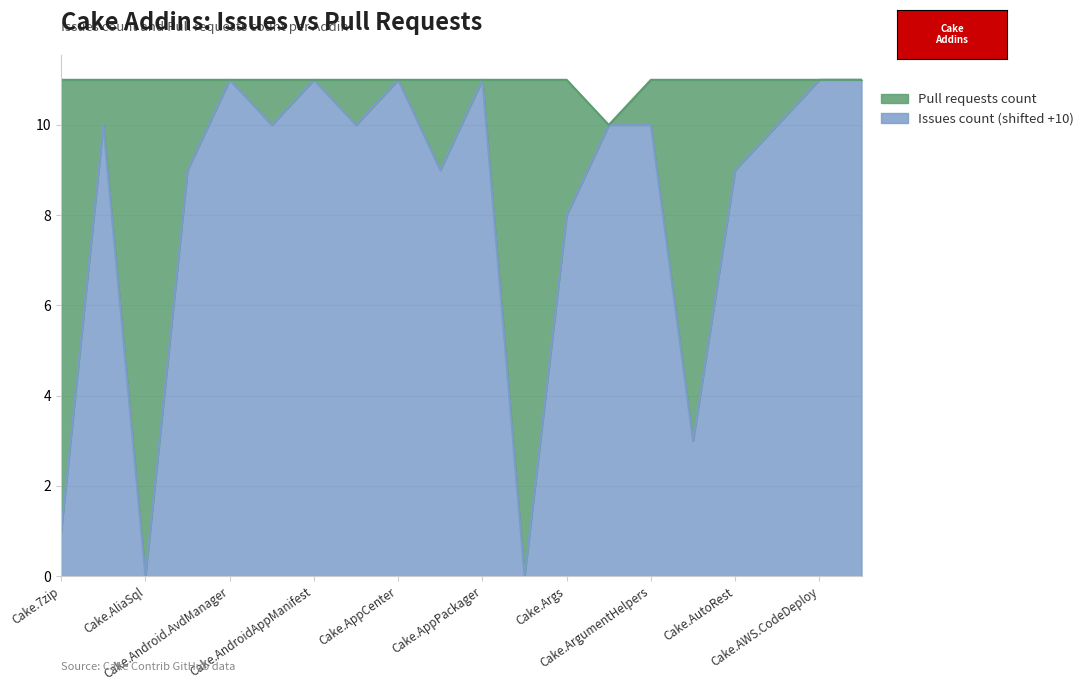

What is the ratio of the value at Cake.Apigee to the value at Cake.AWS.EC2?

0.9